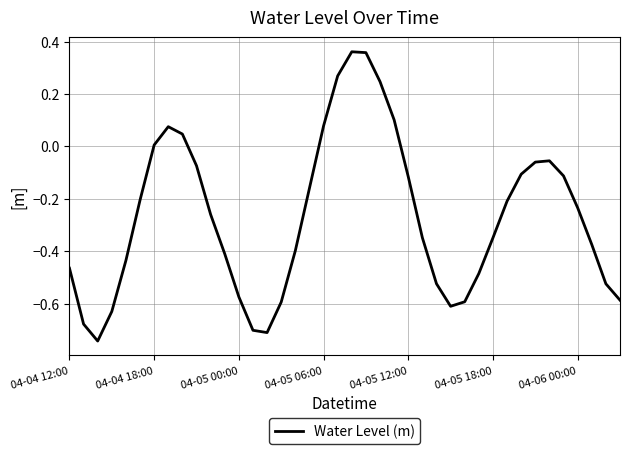

What is the difference between the maximum and minimum values?

1.1